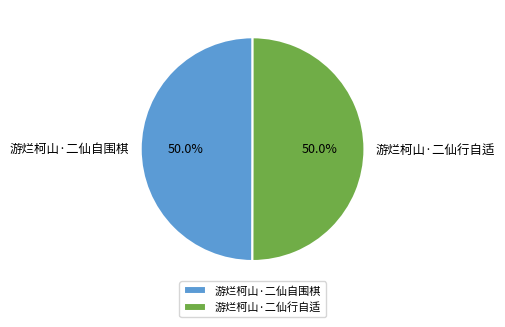

The 游烂柯山·二仙行自适 slice represents 56% of the pie. True or false?

False